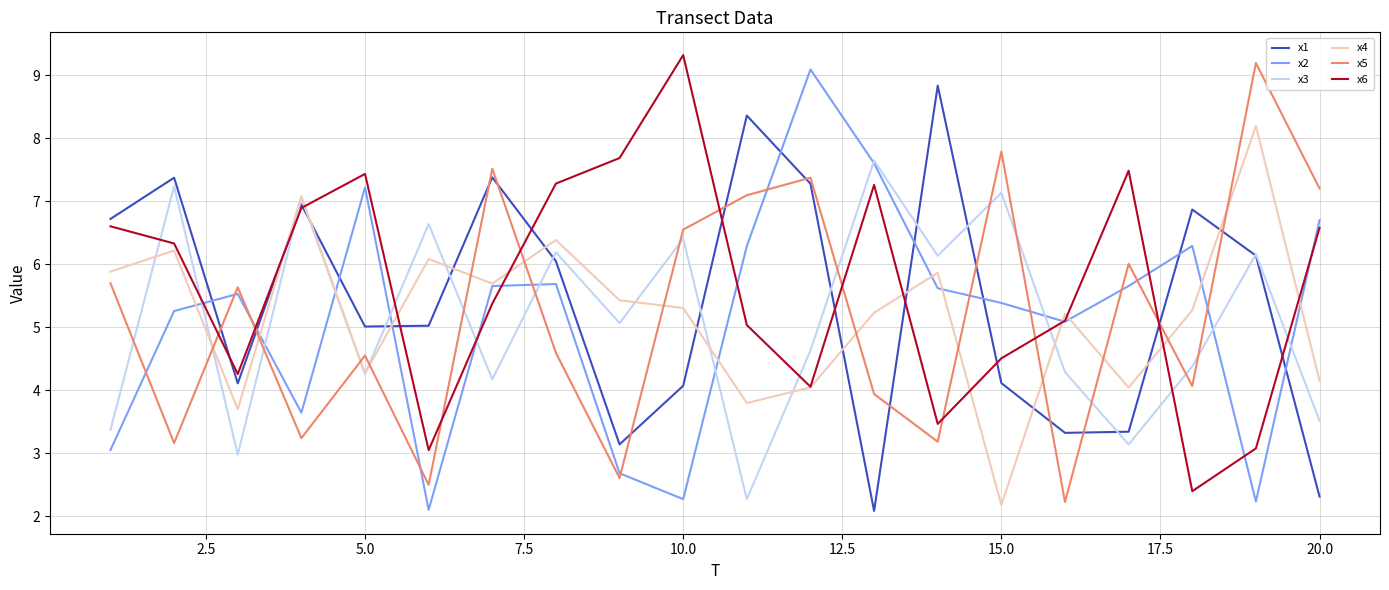

What is the maximum value for x3?

7.6